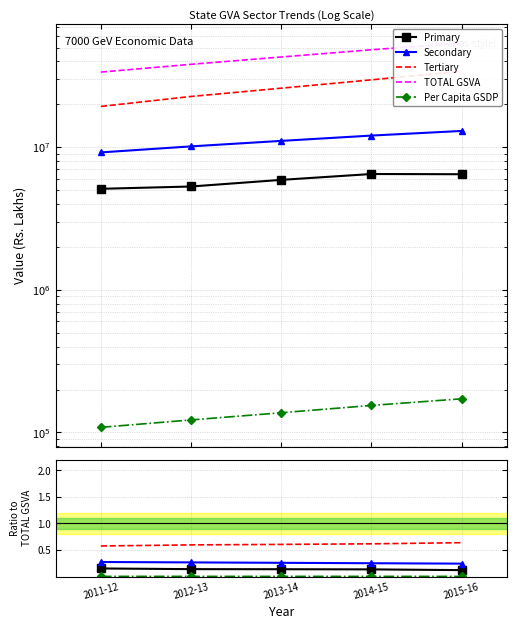

What is the average value of the TOTAL GSVA series?

43295096.6